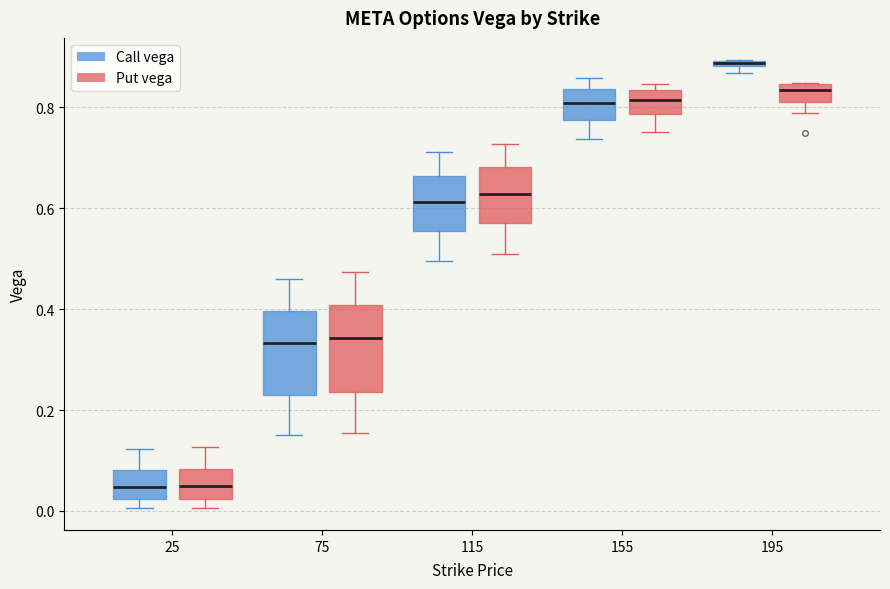

Where is the lower edge of the box for 75 (Call vega) on the y-axis? The values are not printed on the chart, so give them approximately, as read against the axis.

0.22